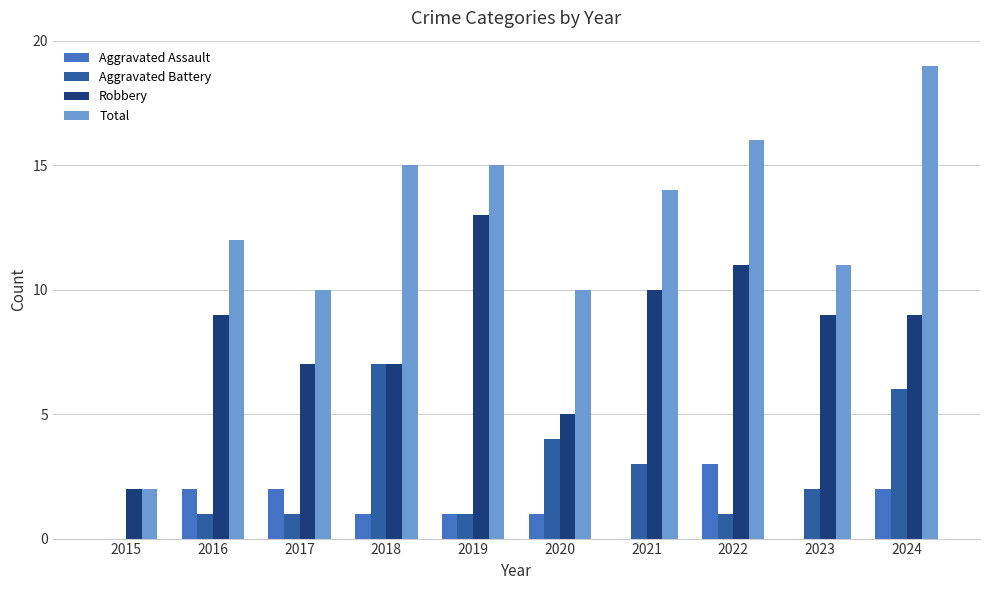

The Aggravated Battery series shows 1 at 2017. True or false?

True